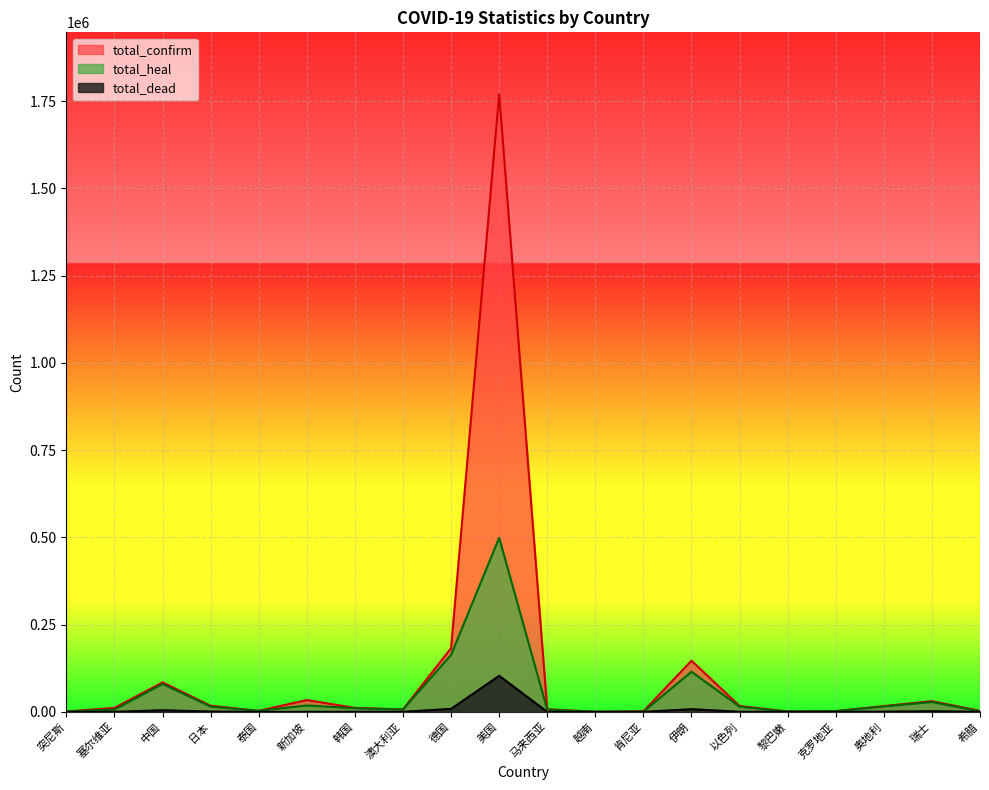

At how many categories does at least one series exceed 55947?

4